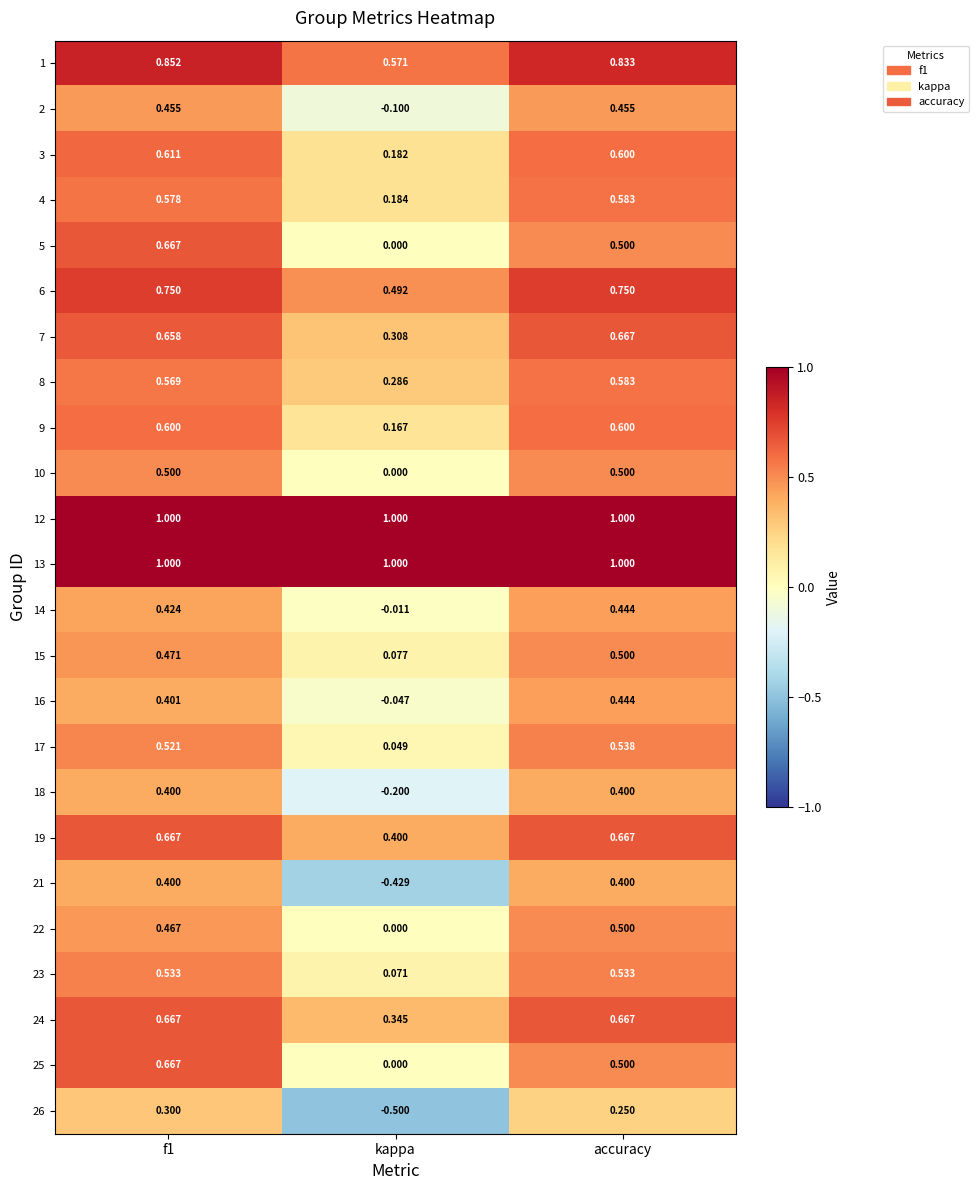

Which category has the lowest value in the 14 series?

kappa